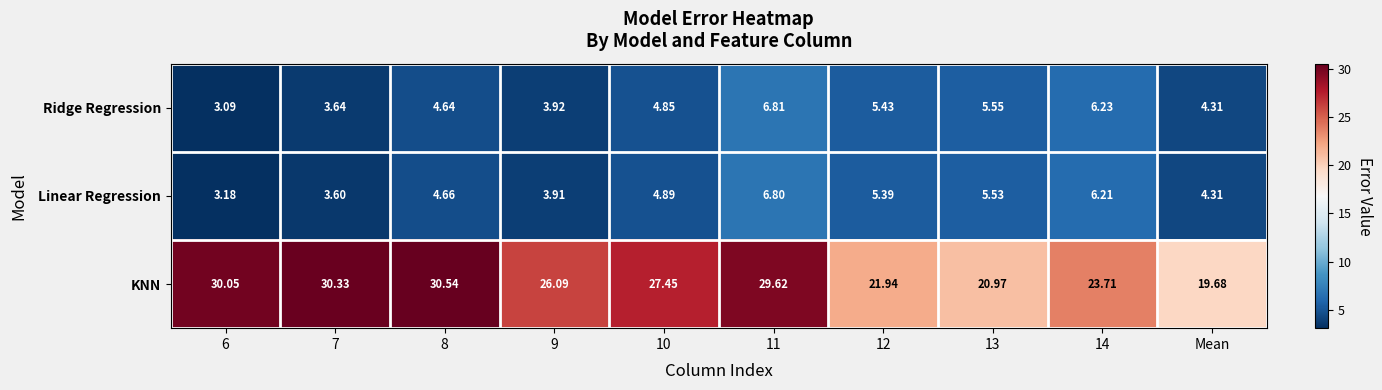

Rank the series by their maximum value, from lowest to highest.

Linear Regression, Ridge Regression, KNN